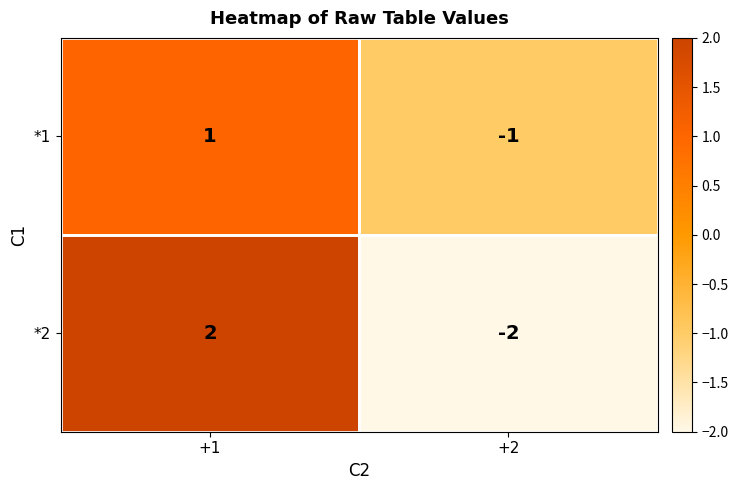

List the labels in order of *2 value, smallest first.

+2, +1